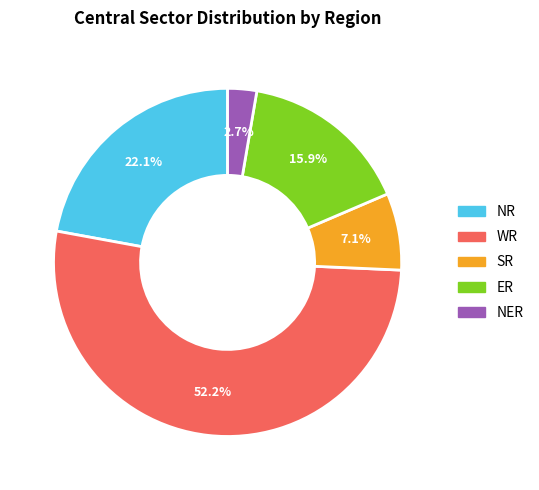

Which category has the biggest portion of the pie?

WR